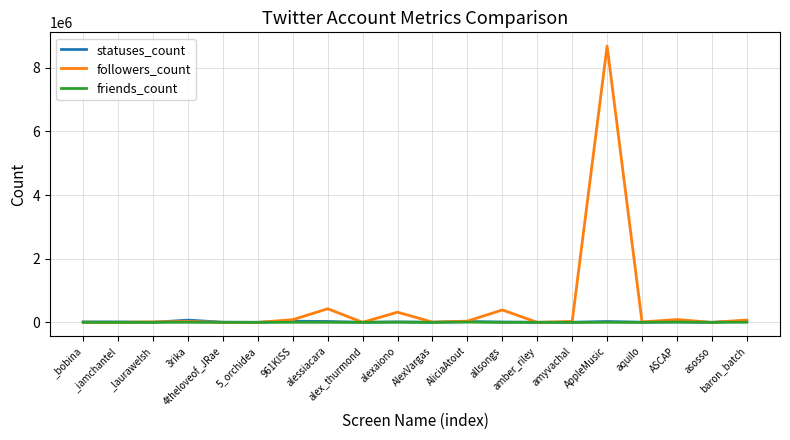

Which series has the largest total across all categories?

followers_count